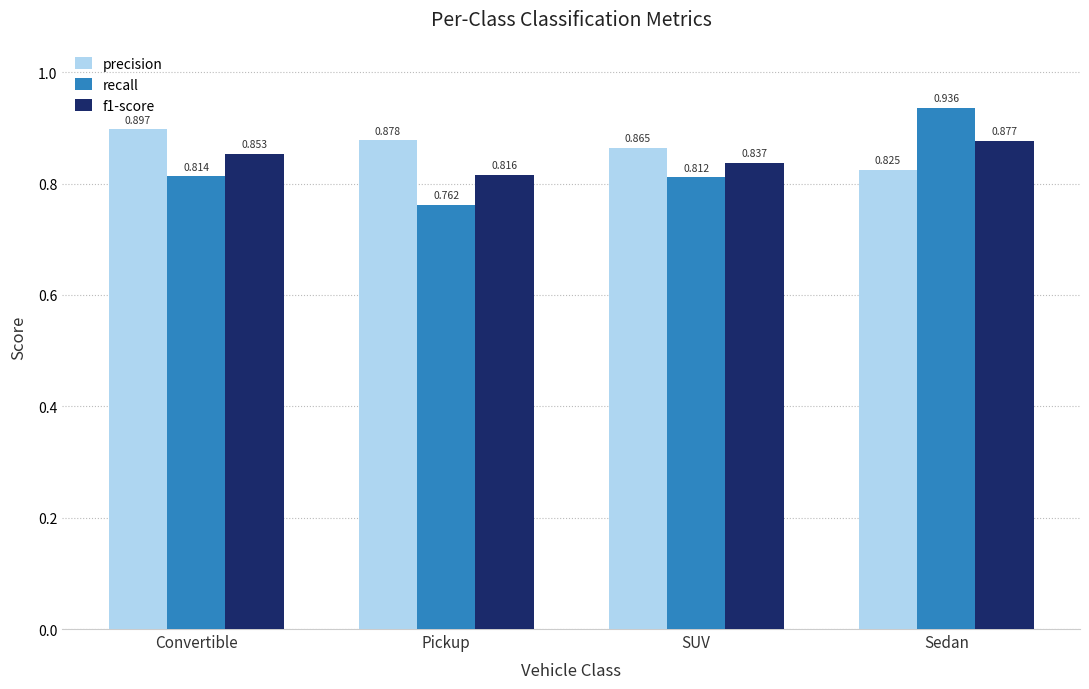

Which series has the widest spread of values?

recall